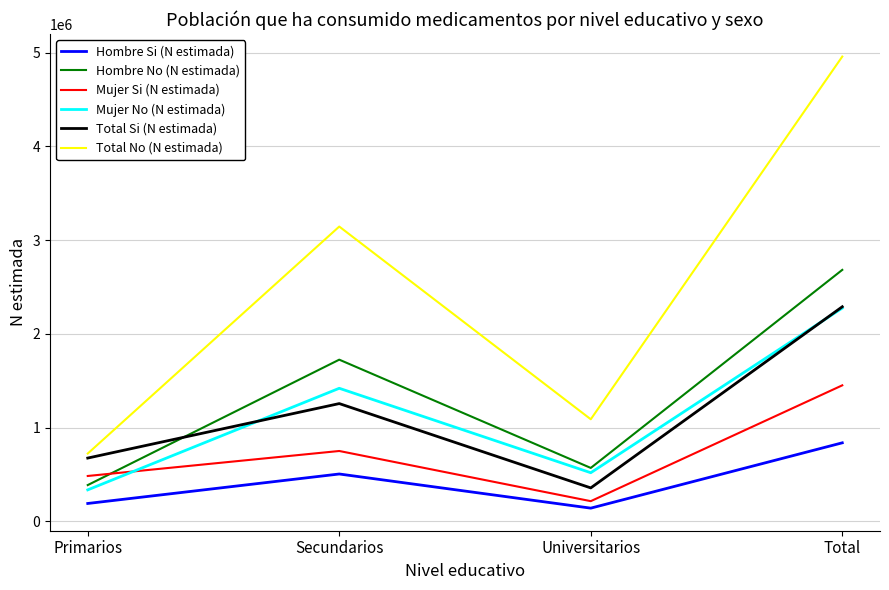

Reading left to right, transcribe all the data shown in this chart.

Hombre Si (N estimada): 191112	505591	141330	838034
Hombre No (N estimada): 387417	1724975	570257	2682649
Mujer Si (N estimada): 484423	750939	215854	1451216
Mujer No (N estimada): 336289	1419768	519023	2275081
Total Si (N estimada): 675535	1256531	357184	2289249
Total No (N estimada): 723706	3144743	1089280	4957730